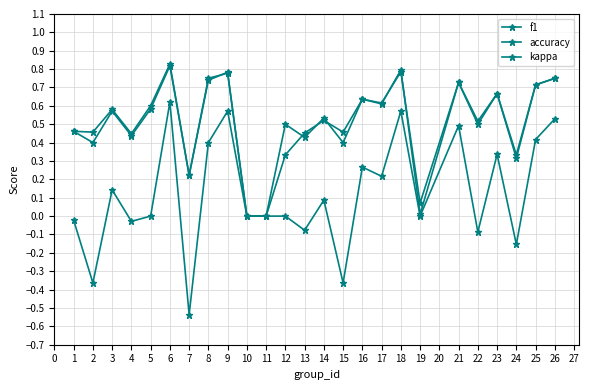

At how many categories does at least one series exceed 0?

23